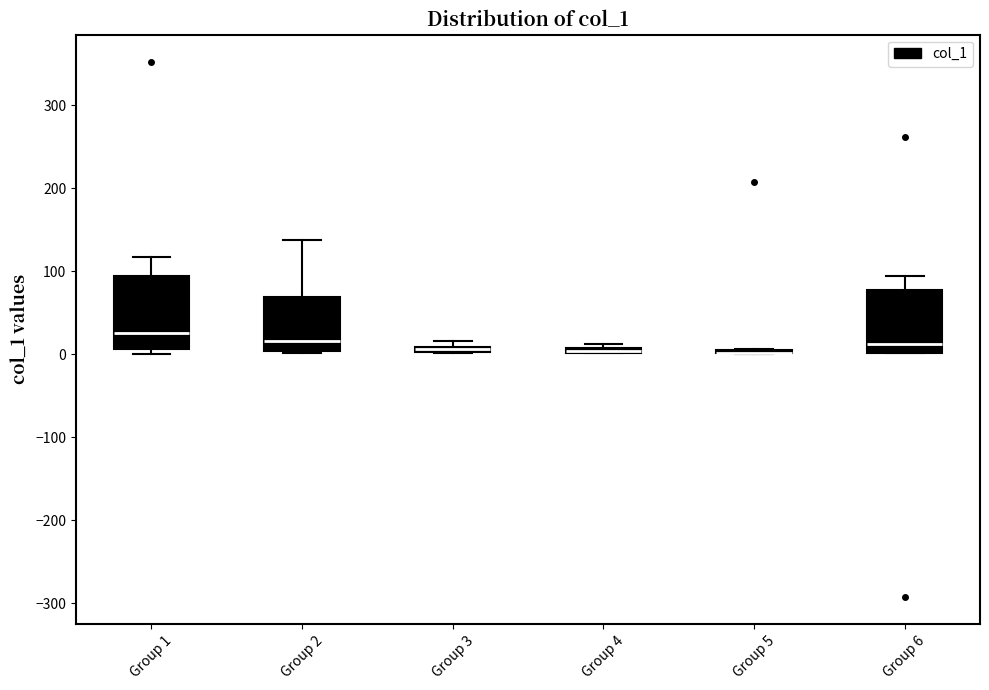

Where is the lower edge of the box for Group 2 on the y-axis? The values are not printed on the chart, so give them approximately, as read against the axis.

0